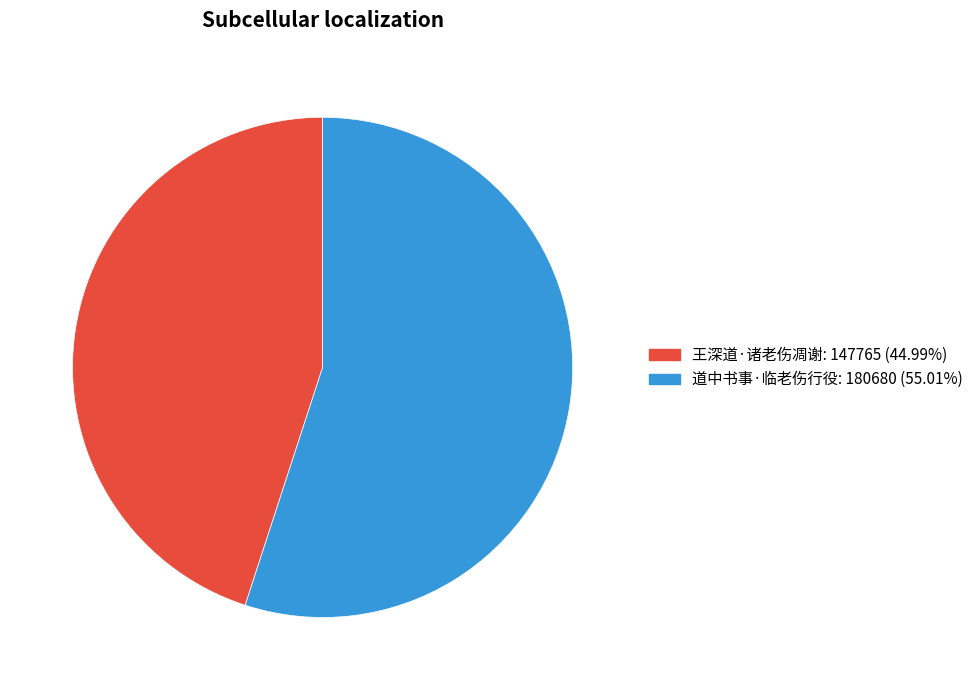

Combined, do 王深道·诸老伤凋谢 and 道中书事·临老伤行役 account for over 50%?

Yes